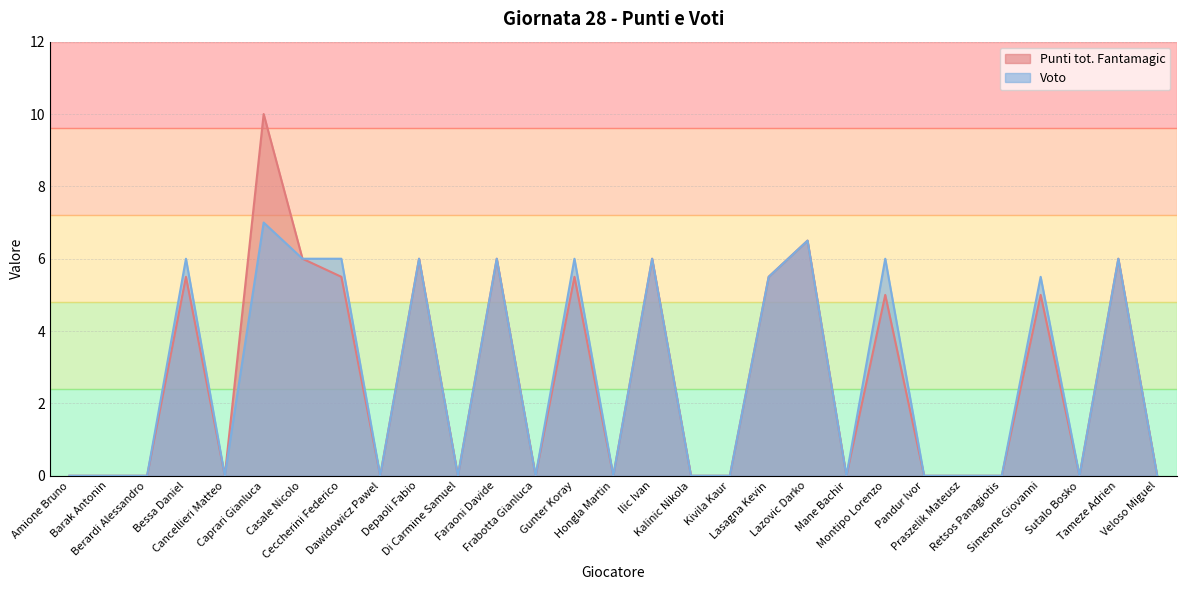

The value of Punti tot. Fantamagic at Dawidowicz Pawel is 5.8. True or false?

False